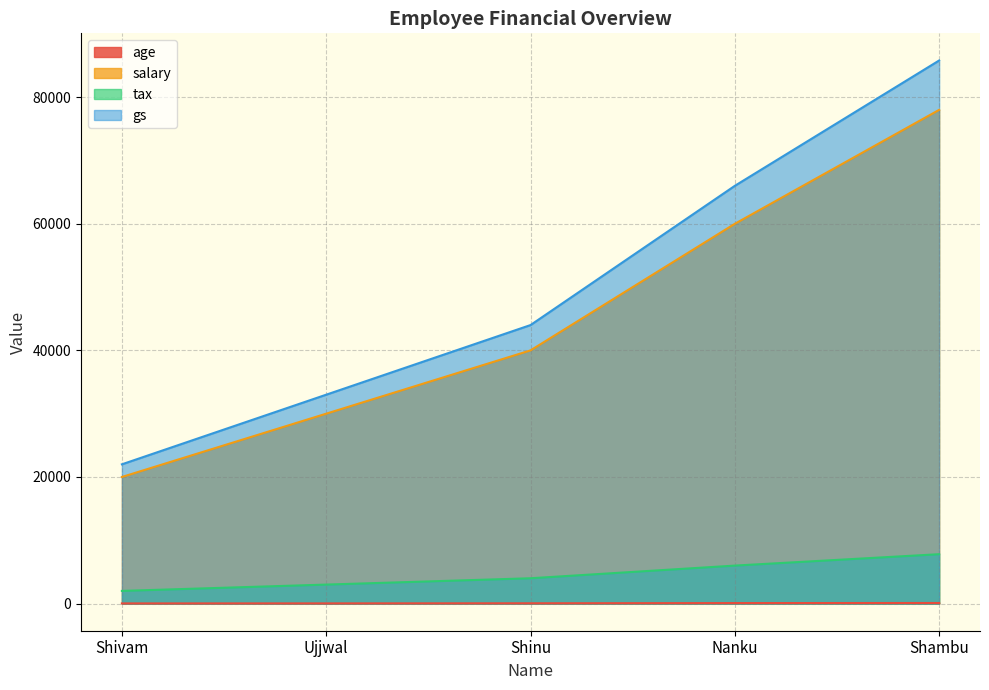

What are all the series names shown in the legend?

age, salary, tax, gs